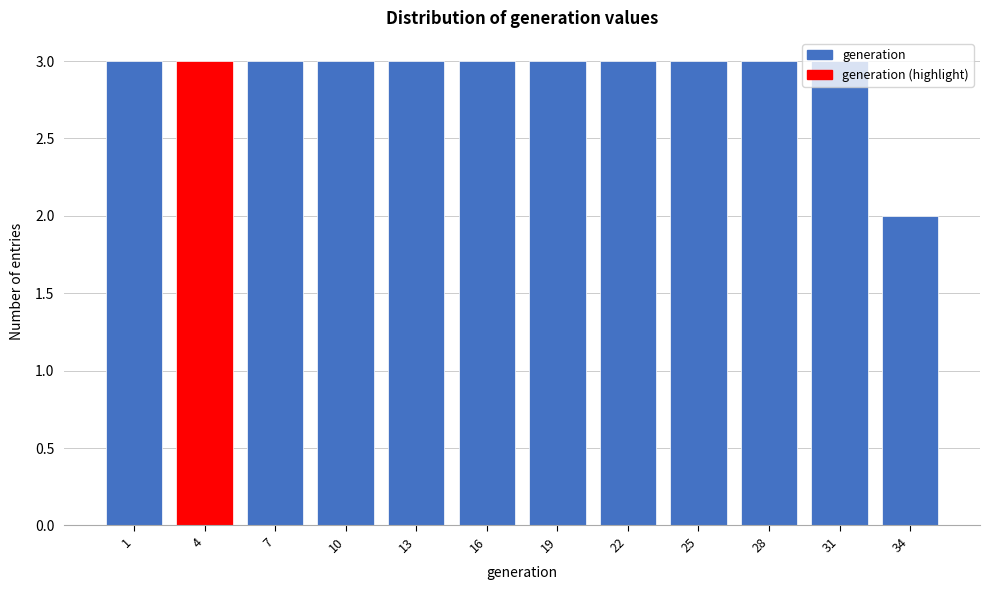

What is the ratio of the value at 13 to the value at 34?

1.5